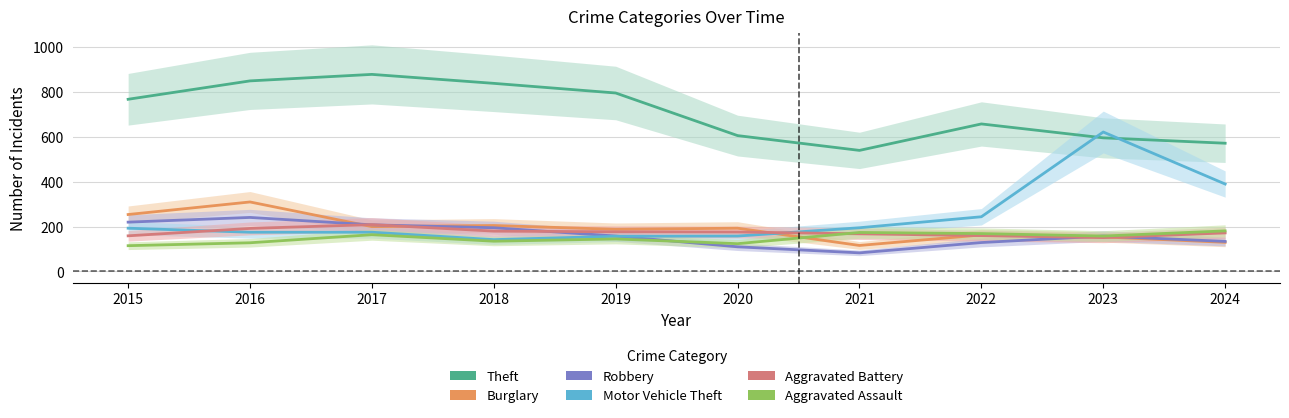

How many interior local peaks does the Aggravated Battery series have?

1